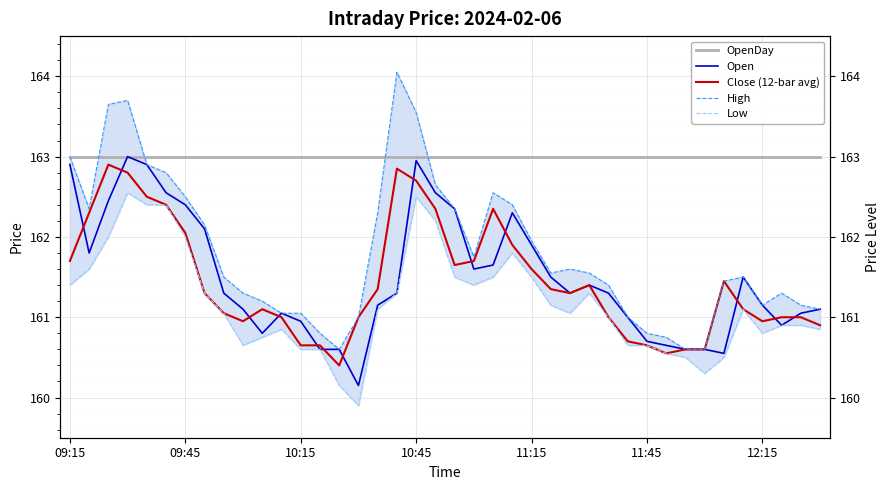

Which category has the lowest value in the High series?

14